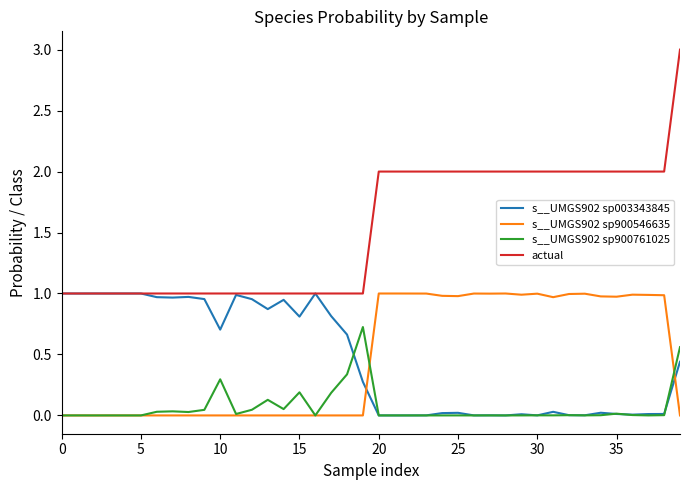

Which series has the widest spread of values?

actual